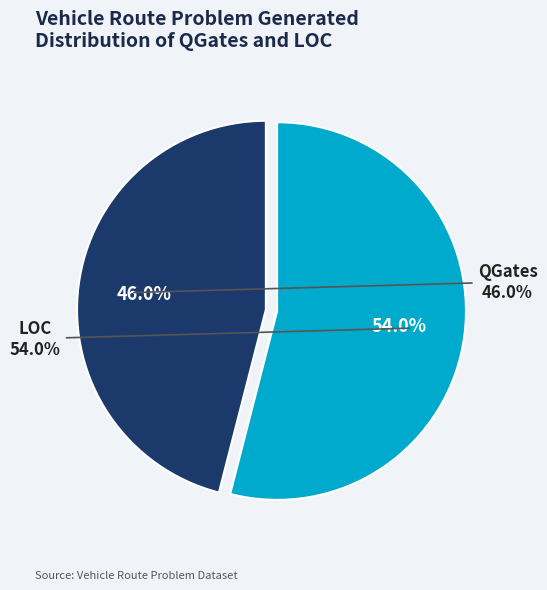

What is the change in value from QGates to LOC?

+8